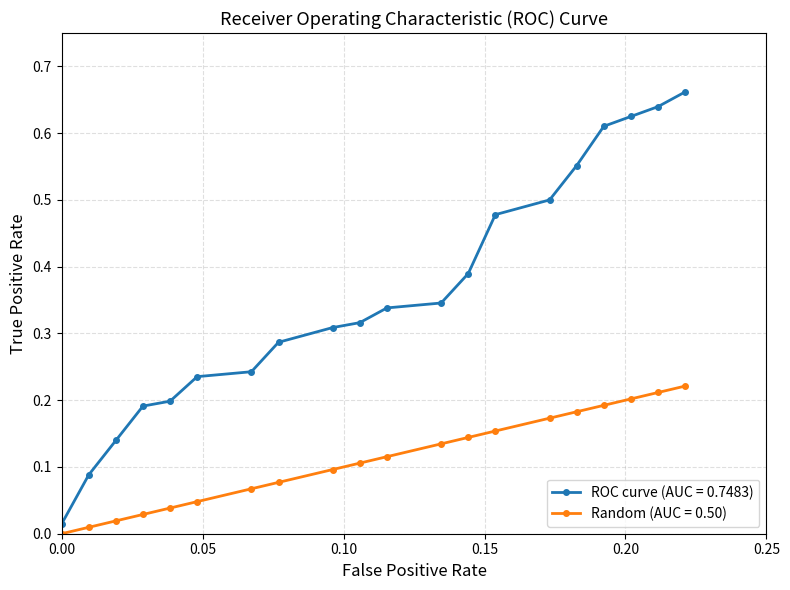

Which series has the largest total across all categories?

ROC curve (AUC = 0.7483)